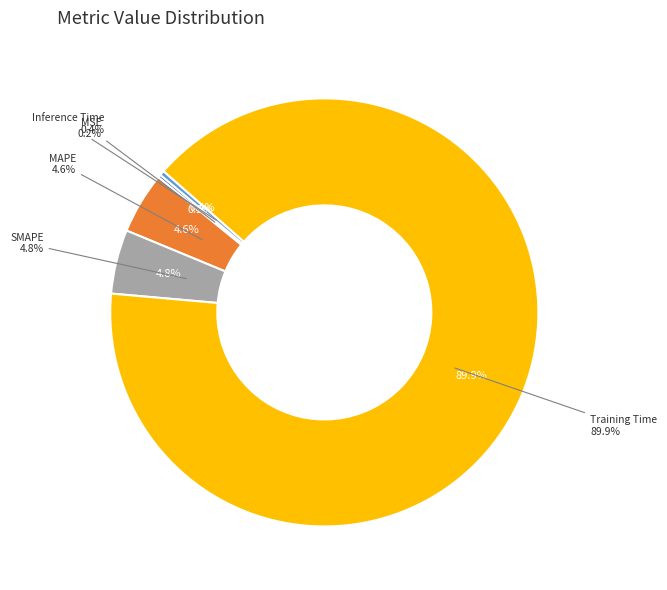

To the nearest percent, what portion does Training Time represent?

90%